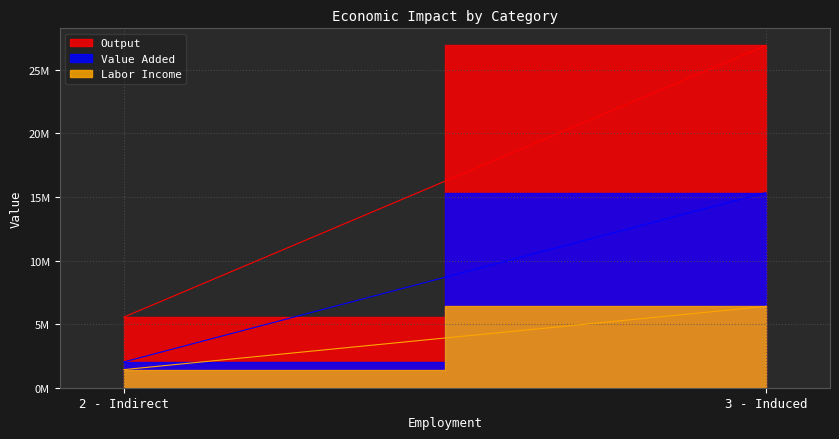

List the series in order of their overall mean, highest first.

Output, Value Added, Labor Income